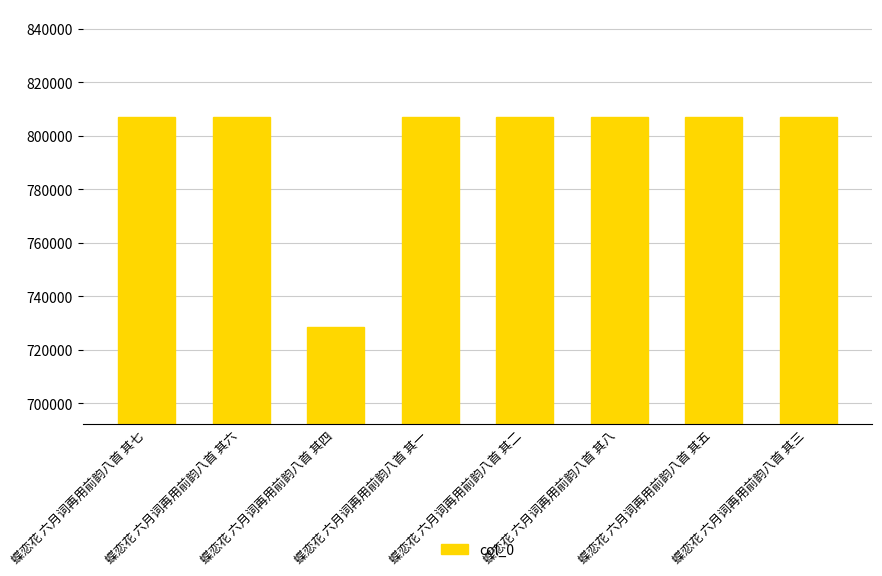

What is the minimum value shown in the chart?

728550